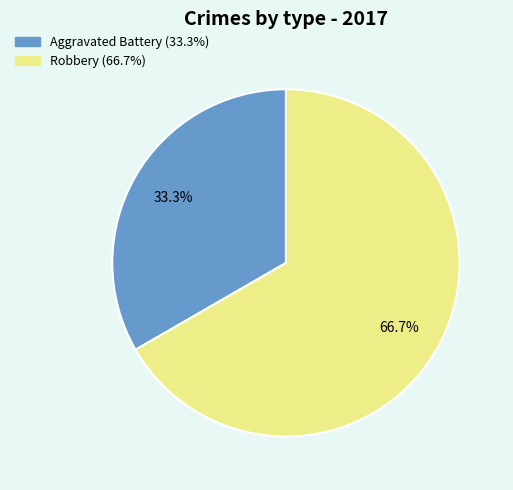

How many slices are in this pie chart?

2